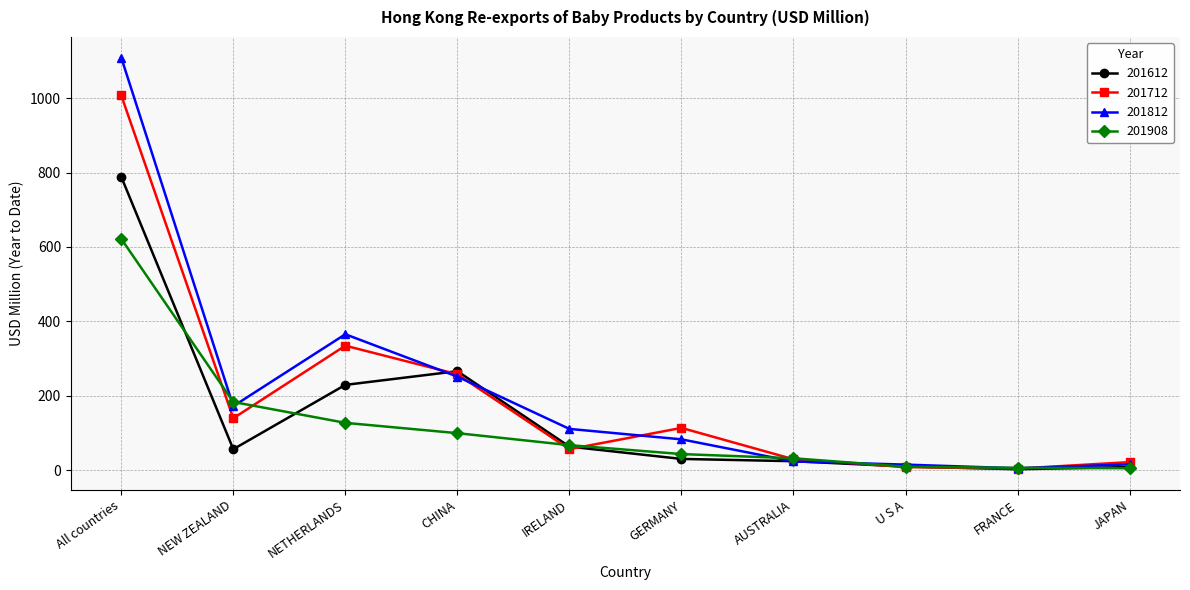

The value of 201712 at NEW ZEALAND is 139.4. True or false?

True